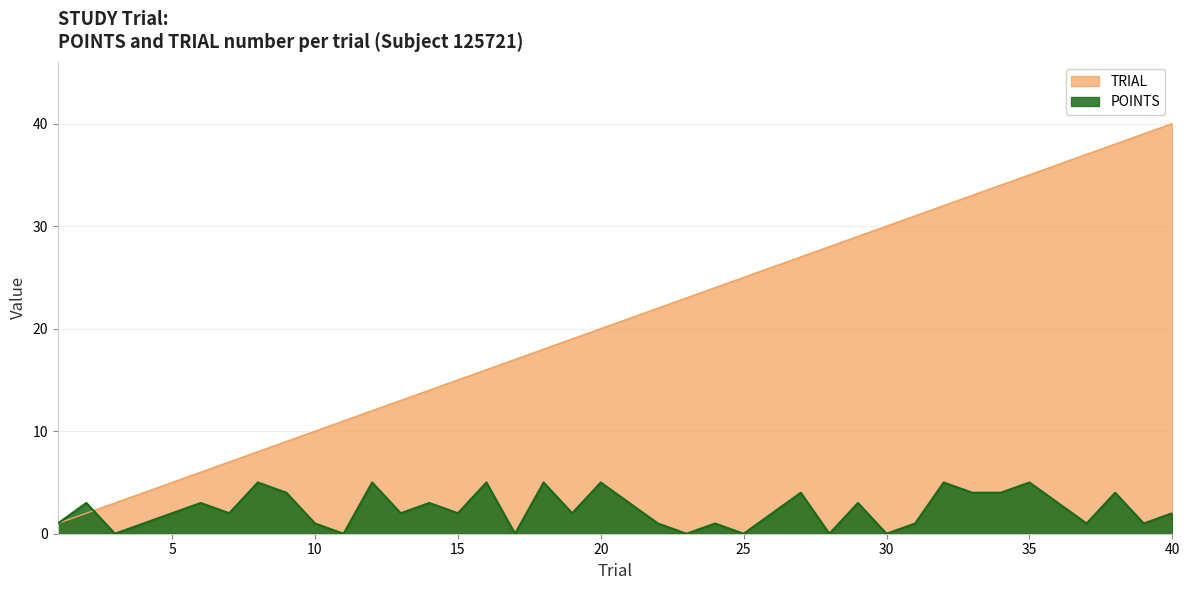

List the series in order of their peak value, highest first.

TRIAL, POINTS